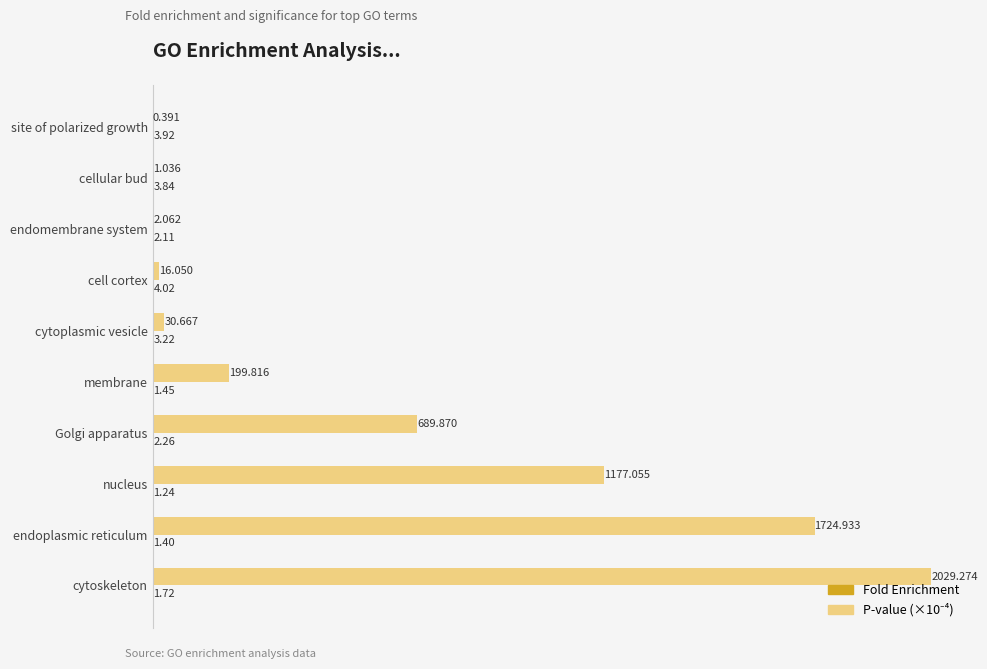

At which category is the sum across all series the highest?

cytoskeleton